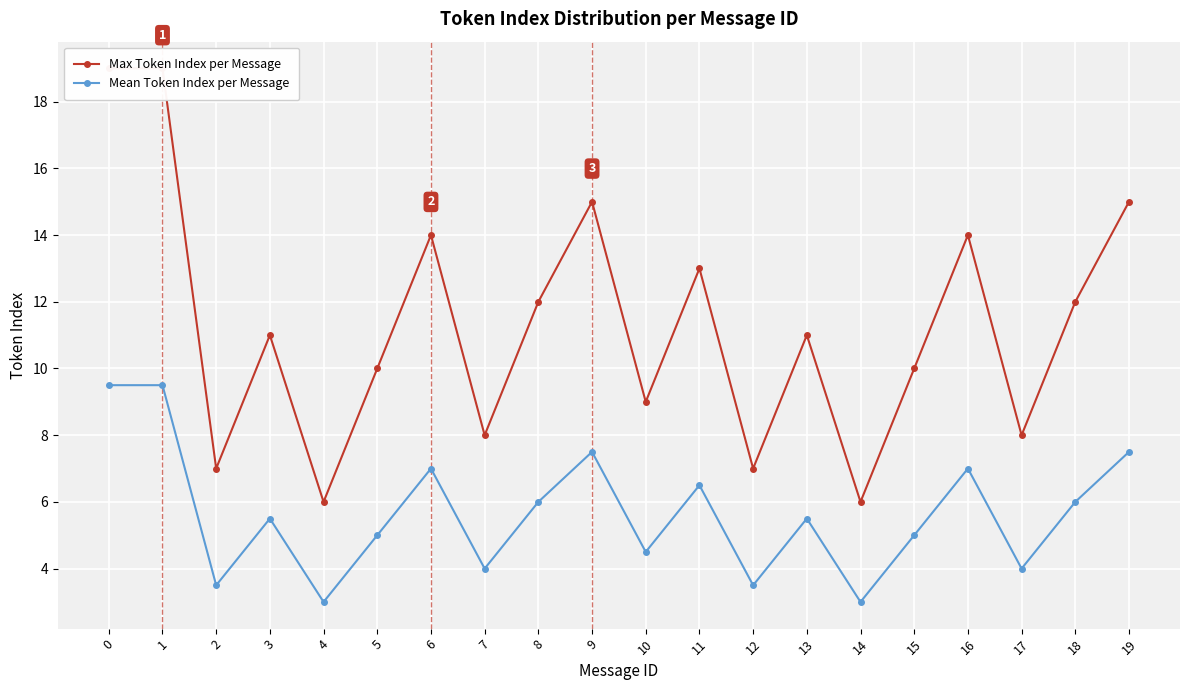

What is the value of the Mean Token Index per Message point at the 2nd from the left?

9.5